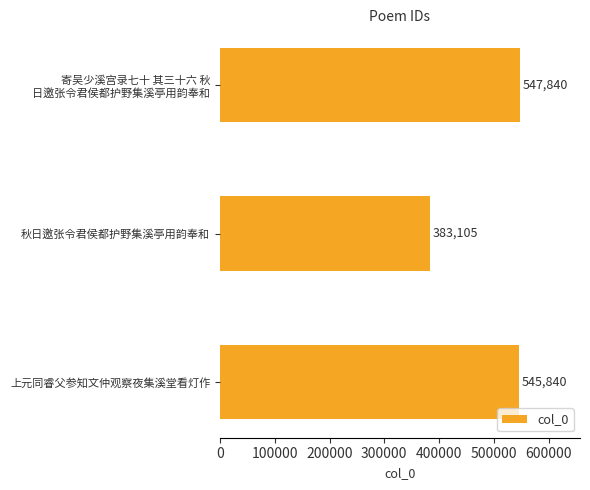

Rank the categories by value from lowest to highest.

秋日邀张令君侯都护野集溪亭用韵奉和, 上元同睿父参知文仲观察夜集溪堂看灯作, 寄吴少溪宫录七十 其三十六 秋
日邀张令君侯都护野集溪亭用韵奉和